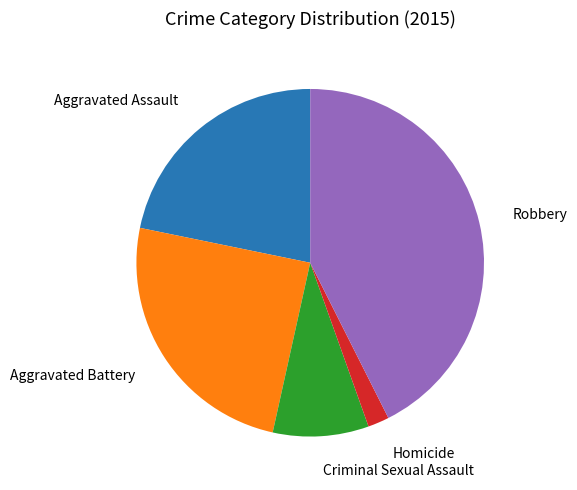

Is there a majority slice in this chart?

No